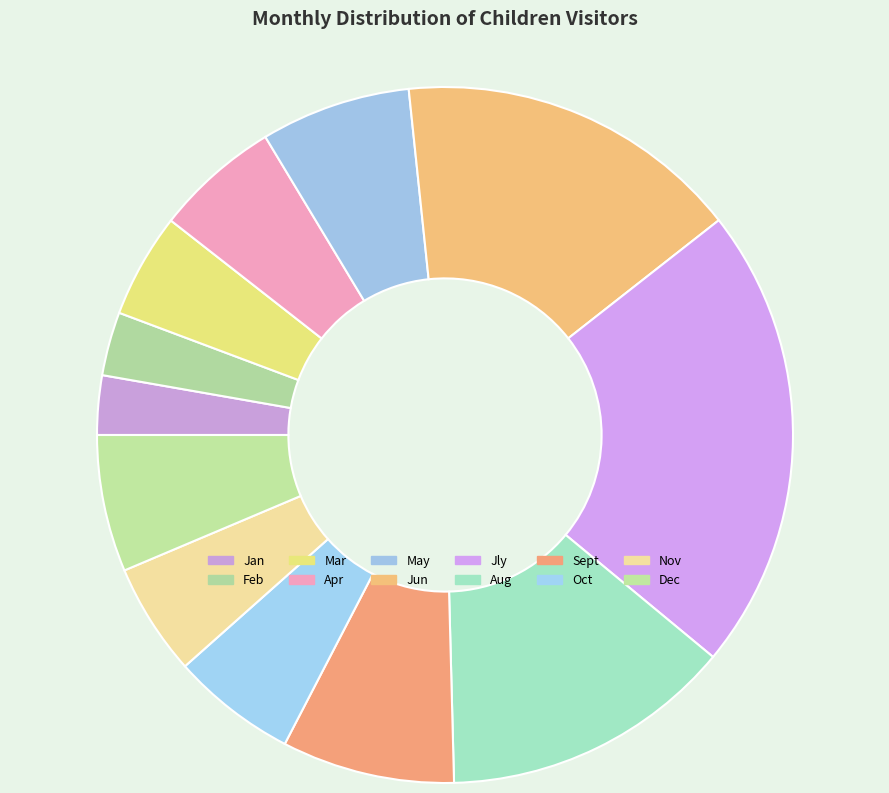

Count the number of slices in the pie.

12